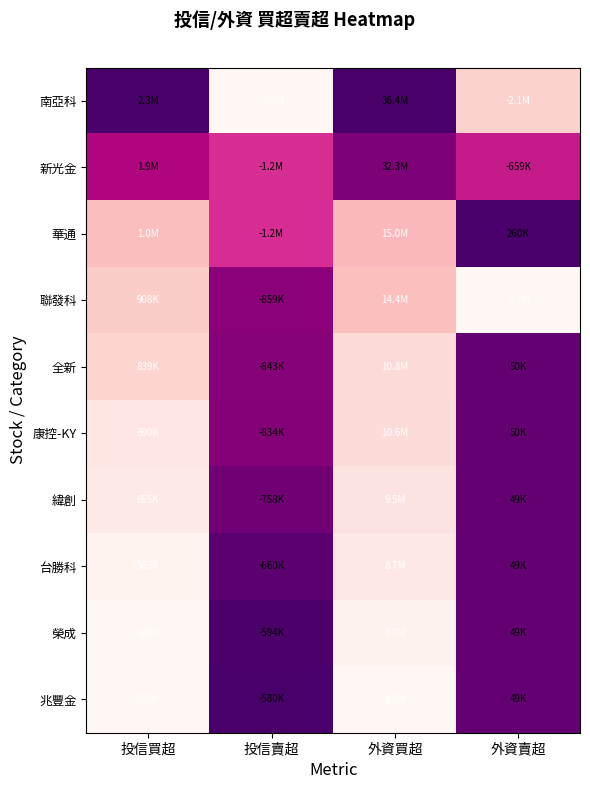

Between 外資買超 and 投信買超, which is larger?

外資買超